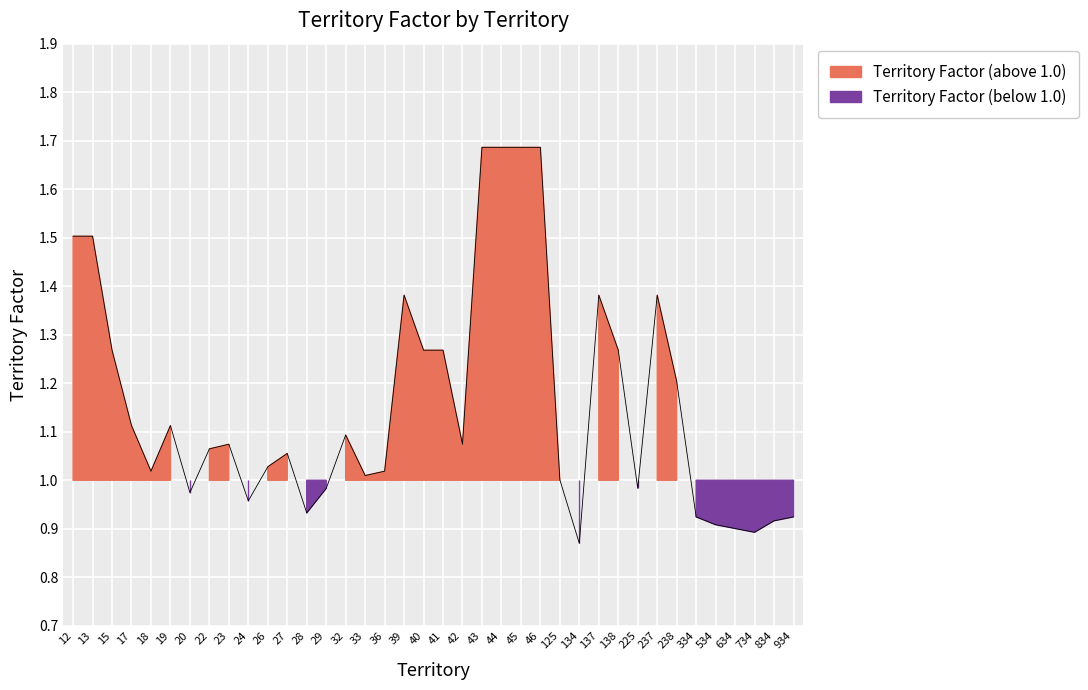

At which category does the chart reach its peak across all series?

43